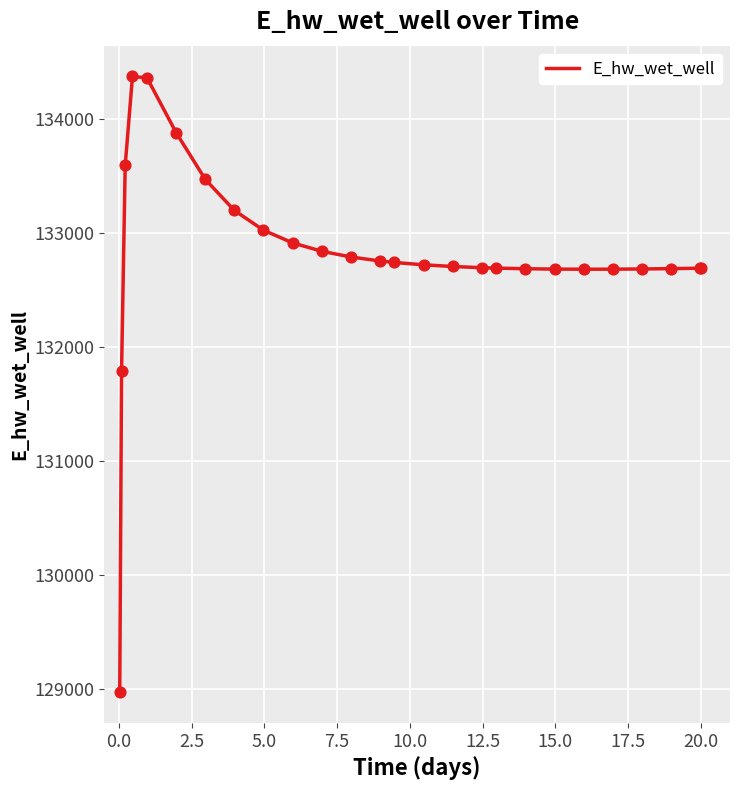

What is the difference between the maximum and minimum values?

5397.2